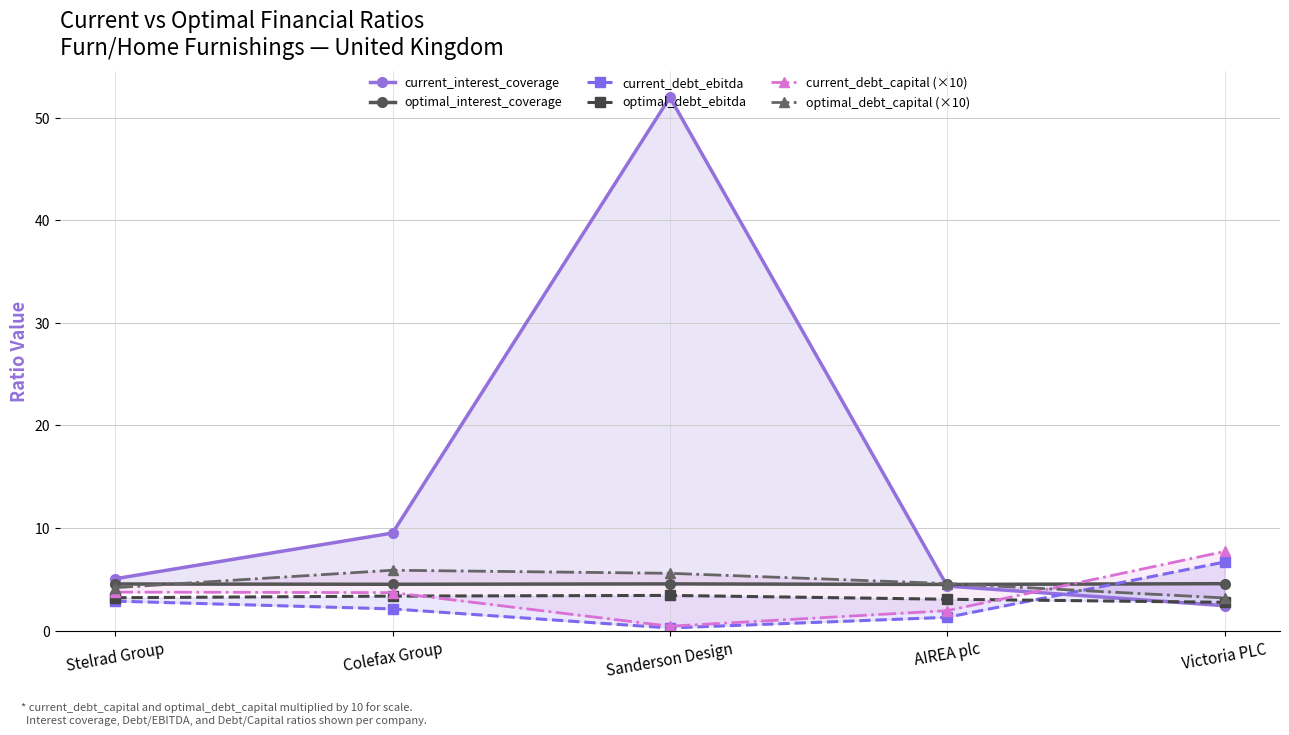

What is the label of the 4th point from the right?

Colefax Group